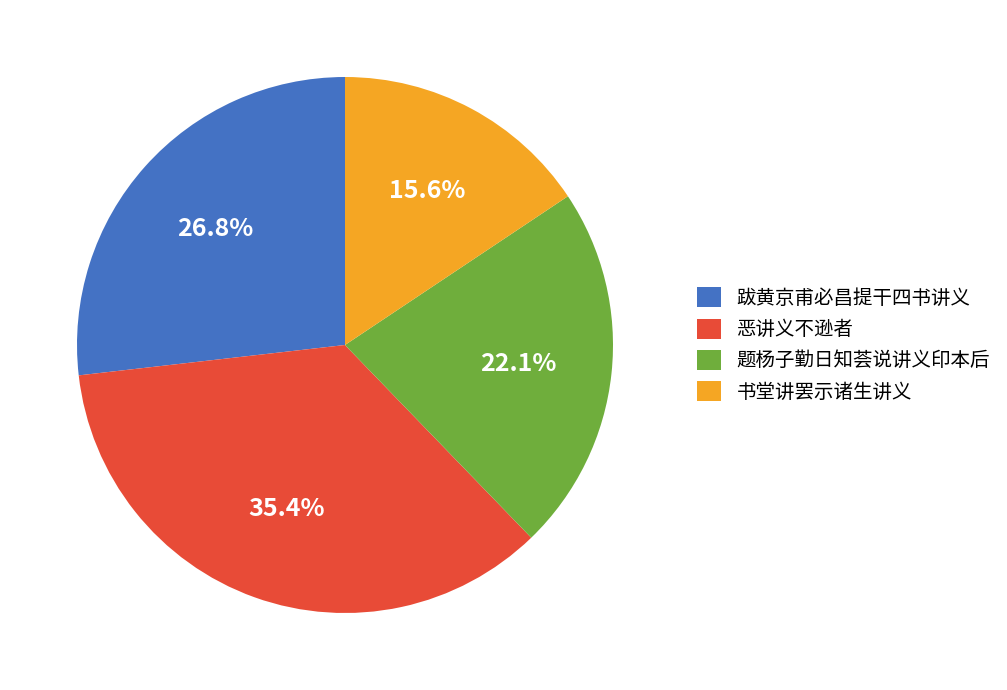

Does 跋黄京甫必昌提干四书讲义 account for over 50% of the chart?

No